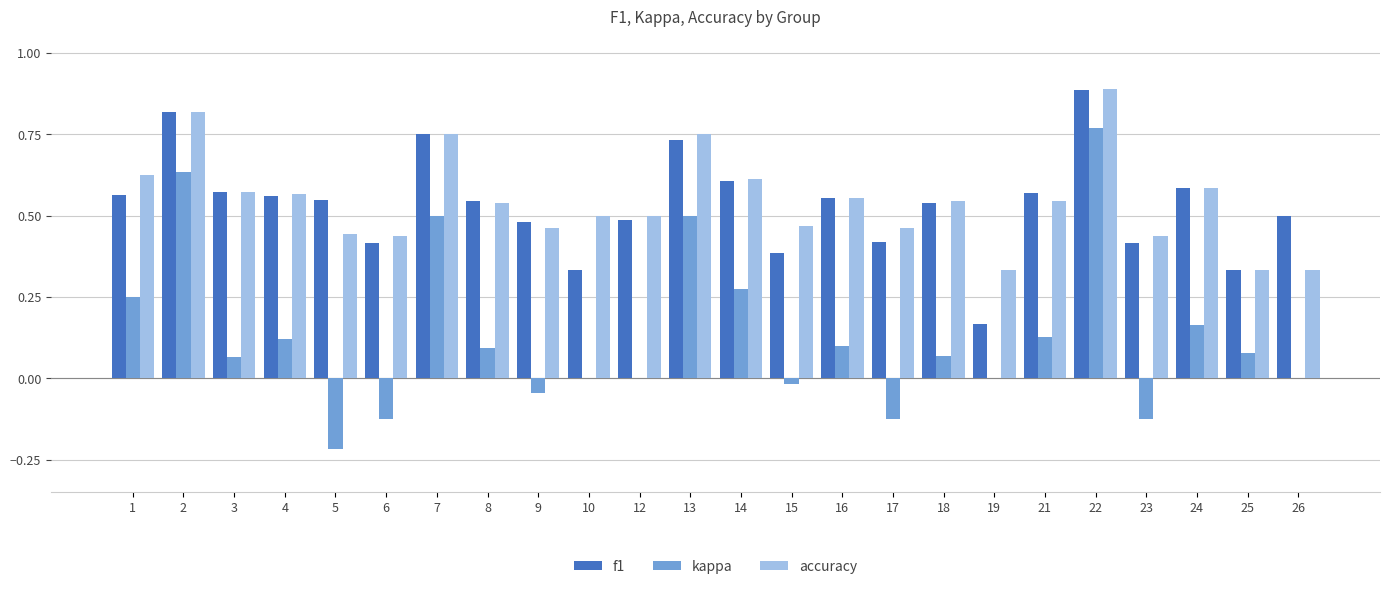

Which series has the widest spread of values?

kappa